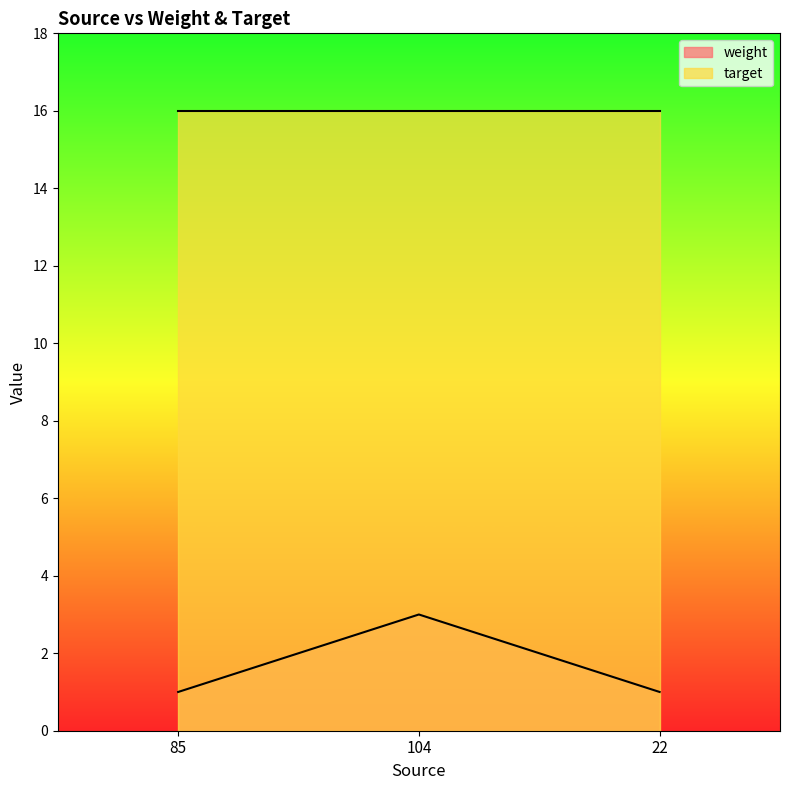

List the labels in order of value, smallest first.

85, 22, 104